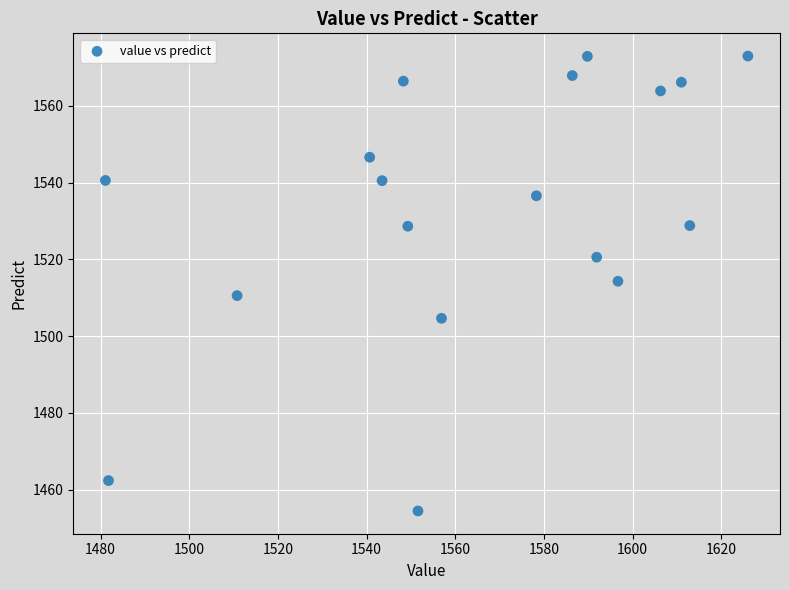

What is the range of Y values (max minus min)?

118.5